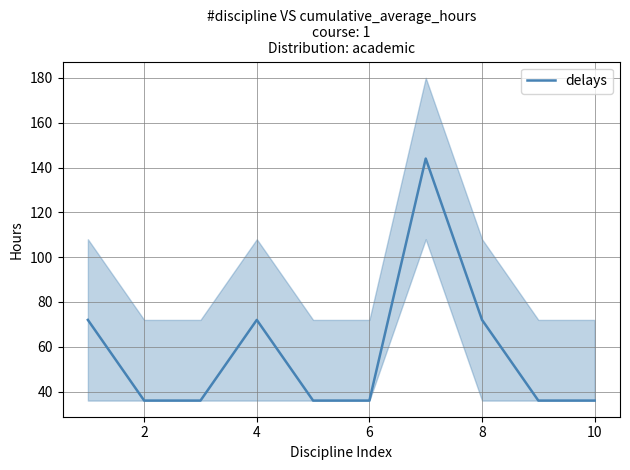

Is it true that delays equals 33 at 8?

False